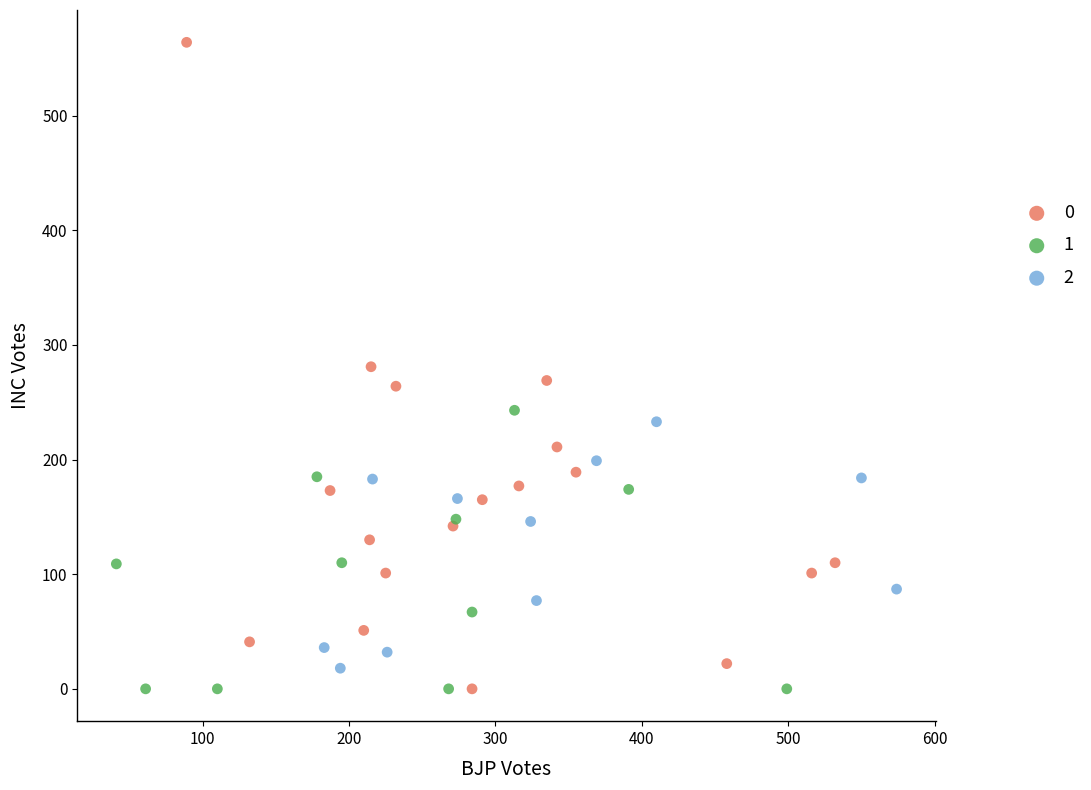

Which series reaches the maximum Y coordinate?

0